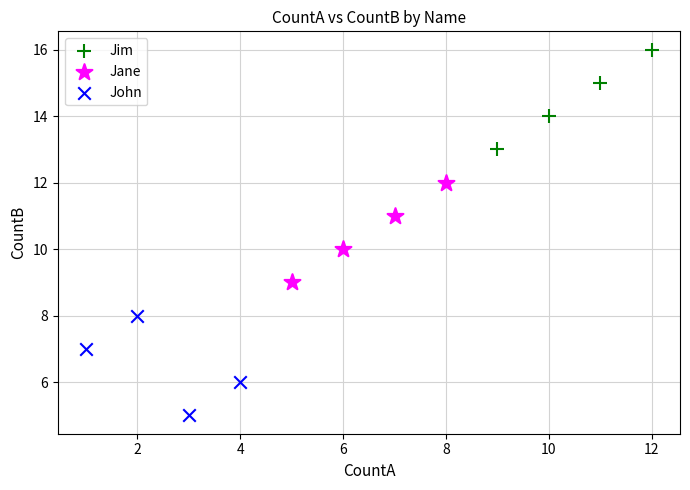

Which series contains the lowest Y value?

John